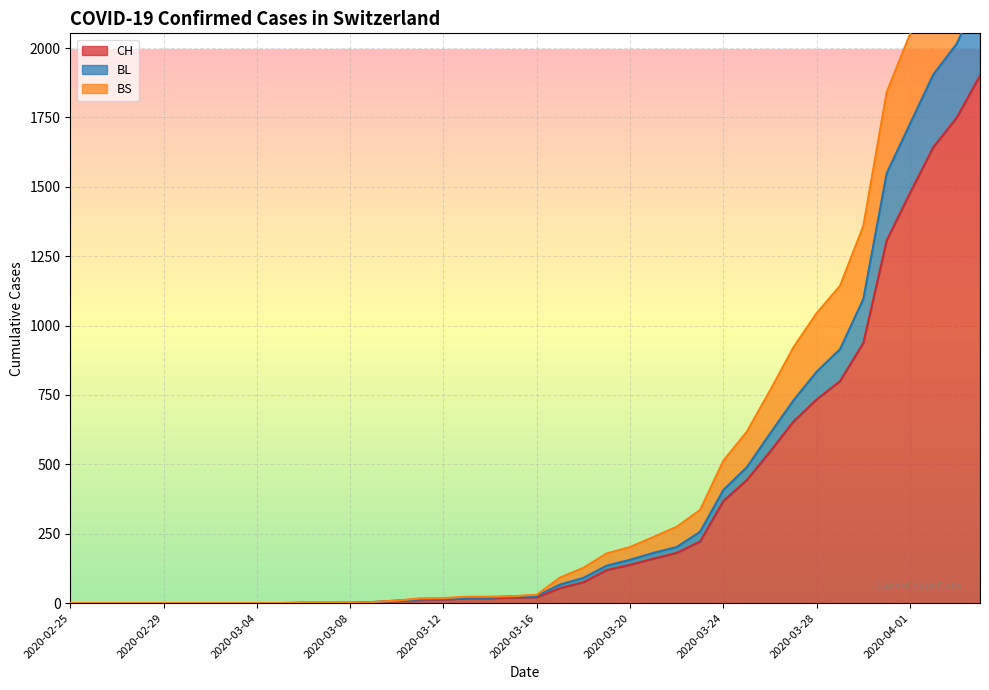

What is the highest value of the BL series?

2199